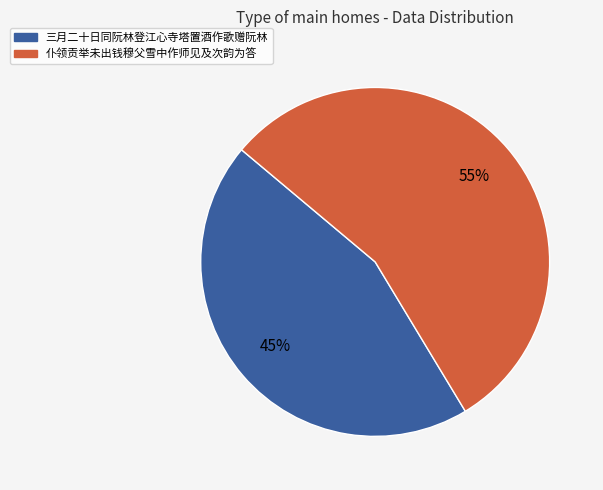

How many segments does this pie chart have?

2